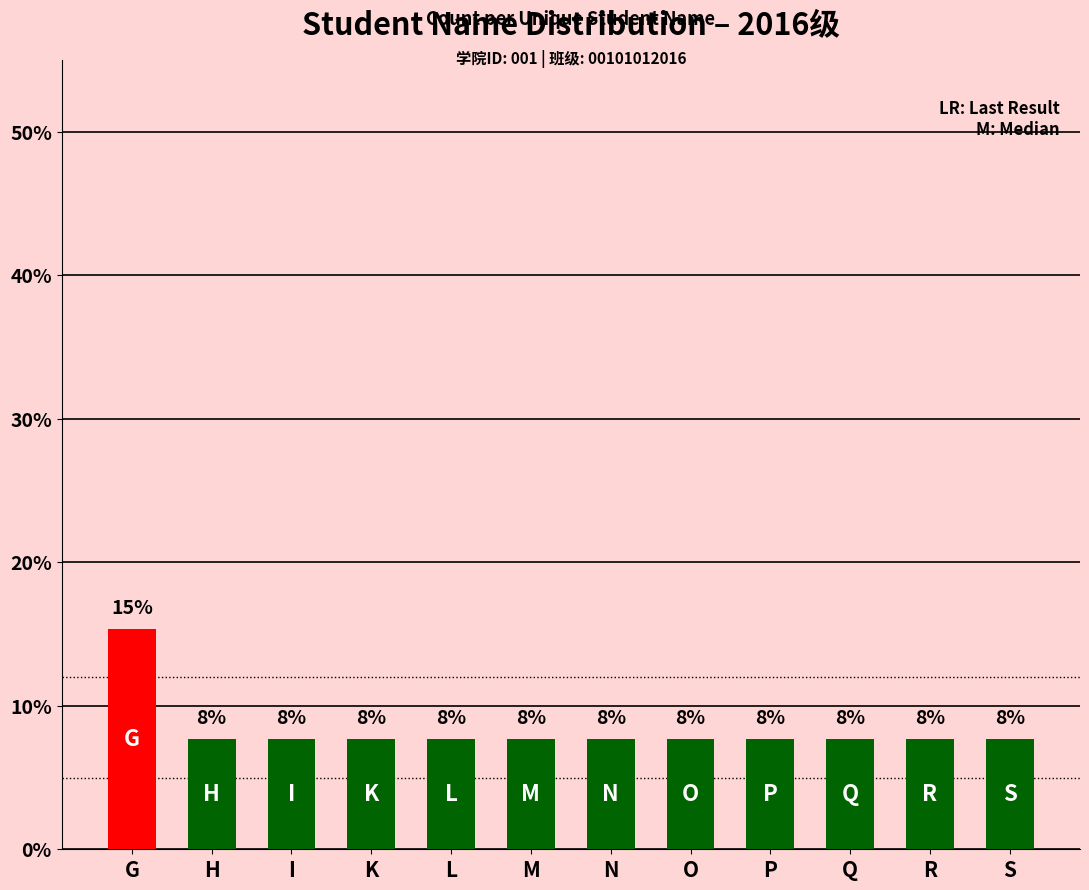

True or false: the data shows 4.1 at P.

False